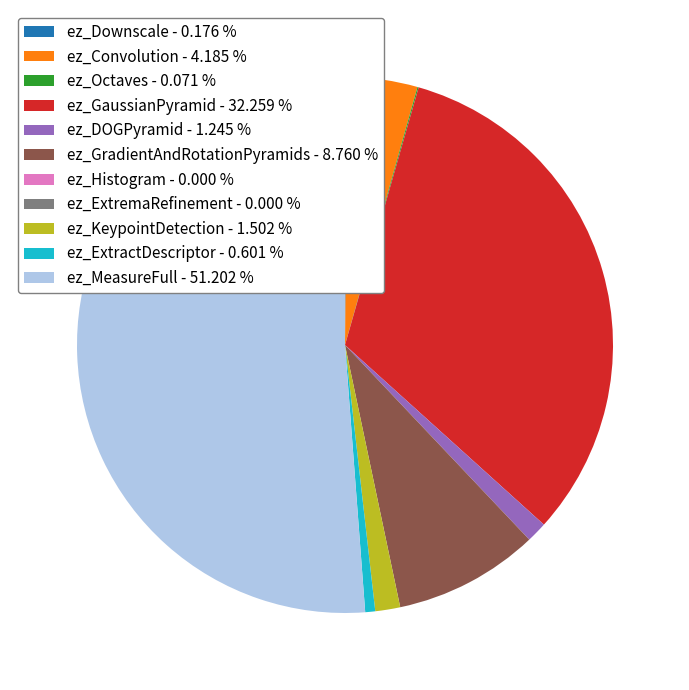

Between ez_GradientAndRotationPyramids - 8.760 % and ez_ExtractDescriptor - 0.601 %, which is larger?

ez_GradientAndRotationPyramids - 8.760 %